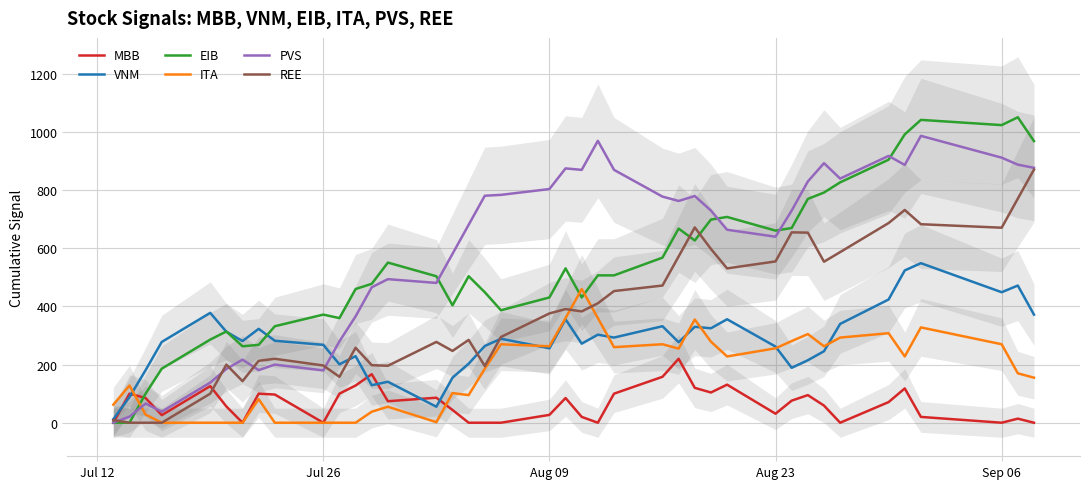

In VNM, how many points are lower than both neighbors (excluding endpoints)?

11